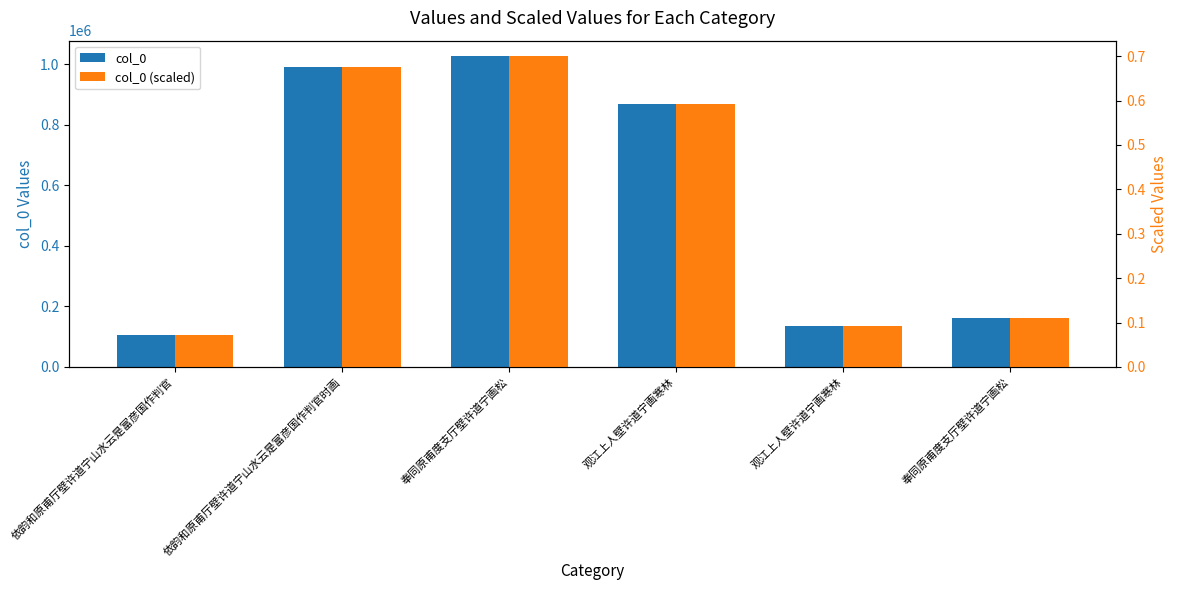

Where does the col_0 series first go above 869127?

依韵和原甫厅壁许道宁山水云是富彦国作判官时画